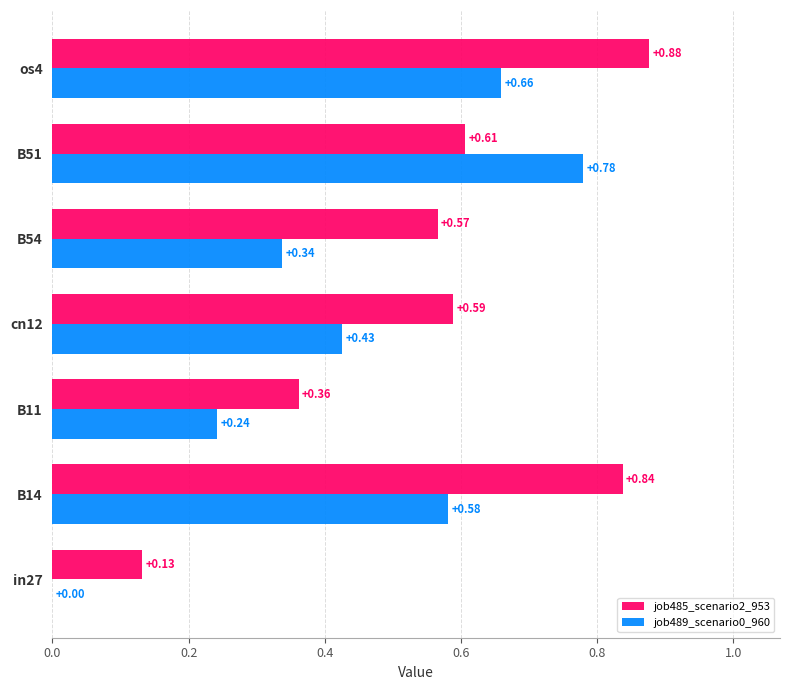

Between B14 and B11, which series saw the biggest shift?

job485_scenario2_953